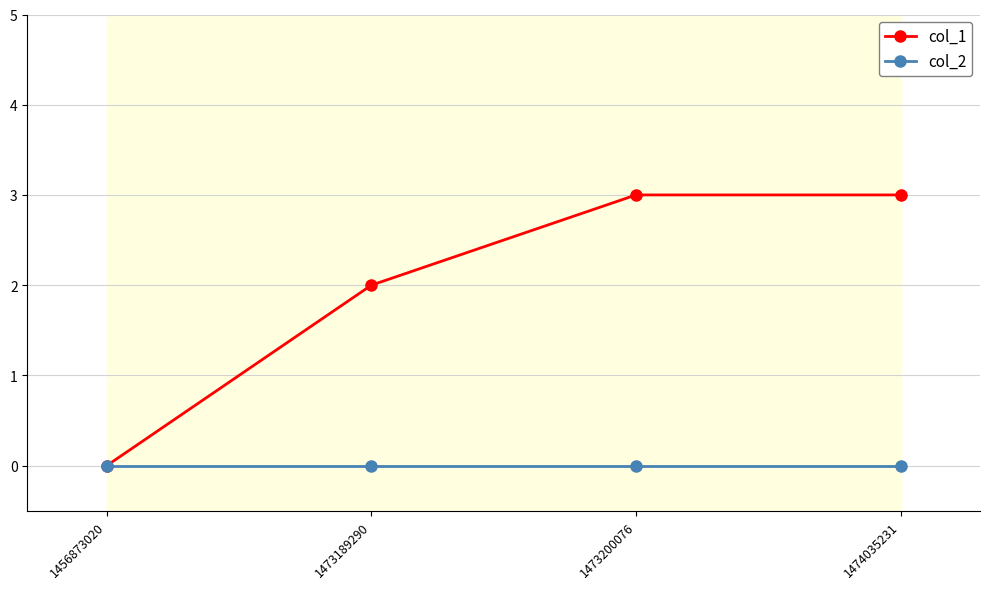

True or false: col_1 has a value of 5 at 1473200076.

False